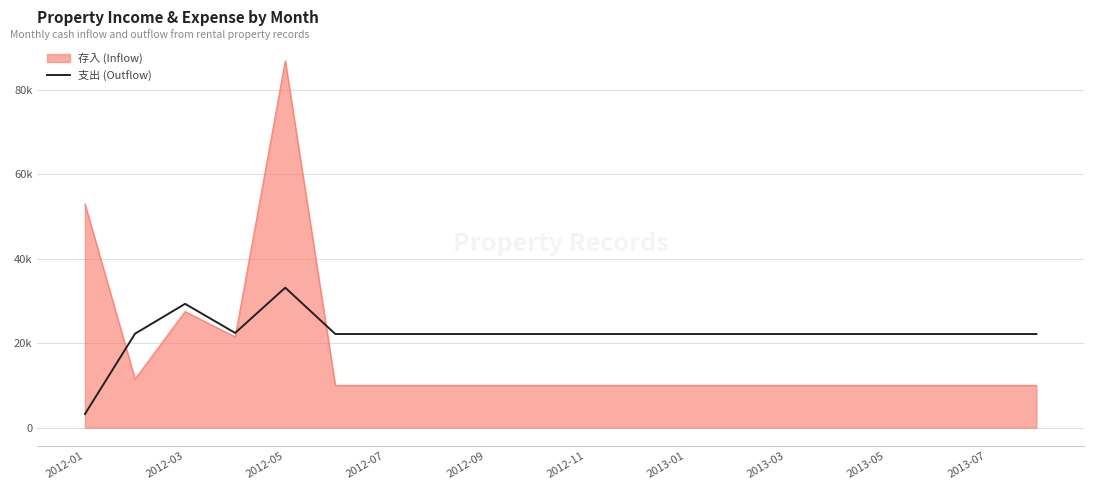

At which category does the chart reach its minimum across all series?

2012-01